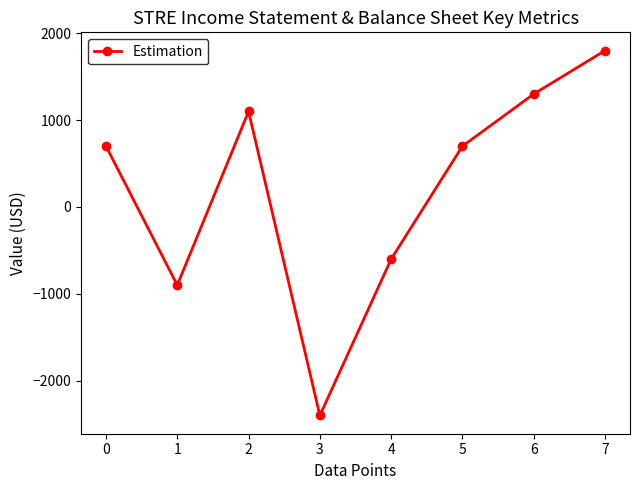

At which label is the value closest to -300?

4